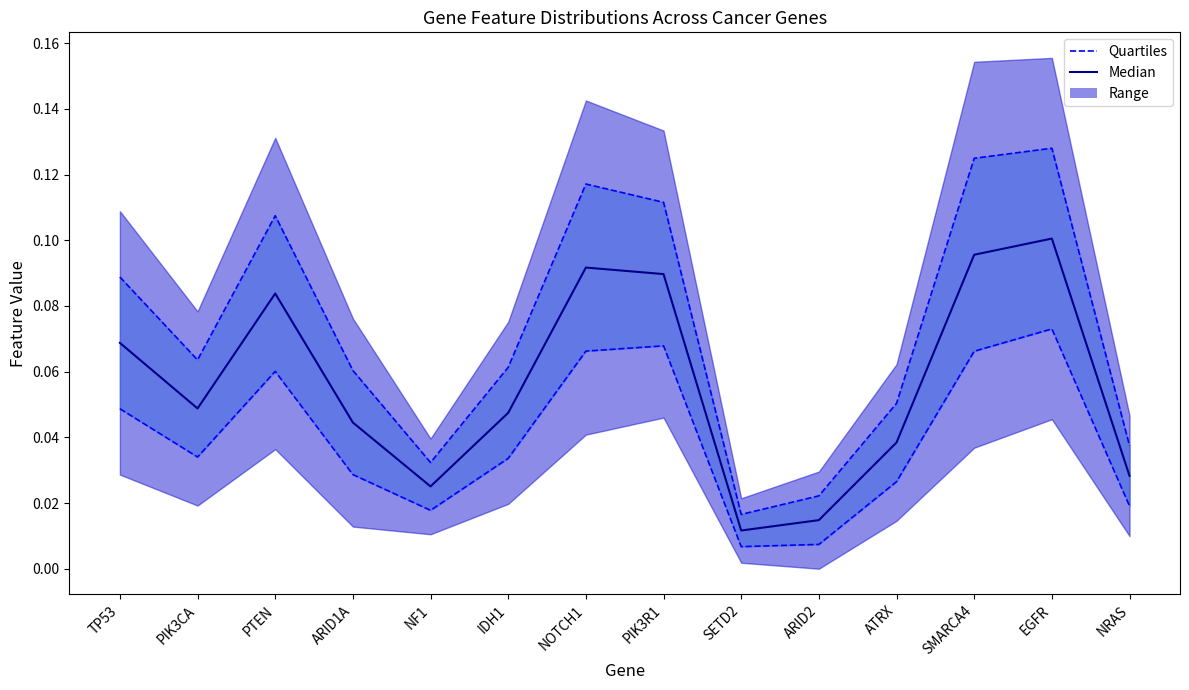

What is the maximum value shown in the chart?

0.1